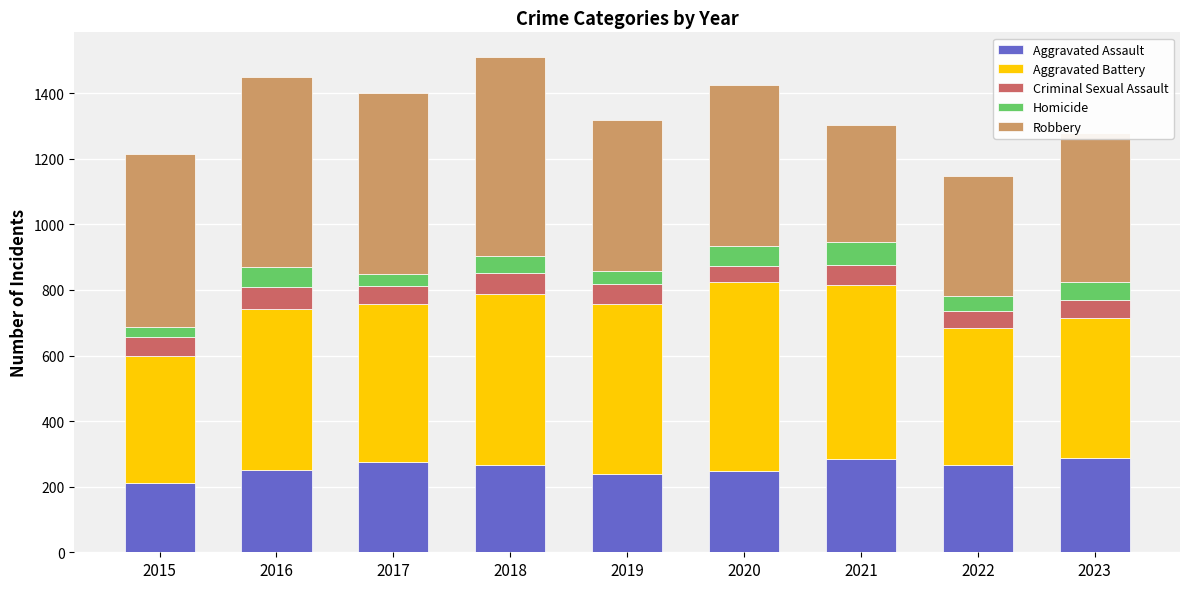

Does the chart contain any negative values?

No